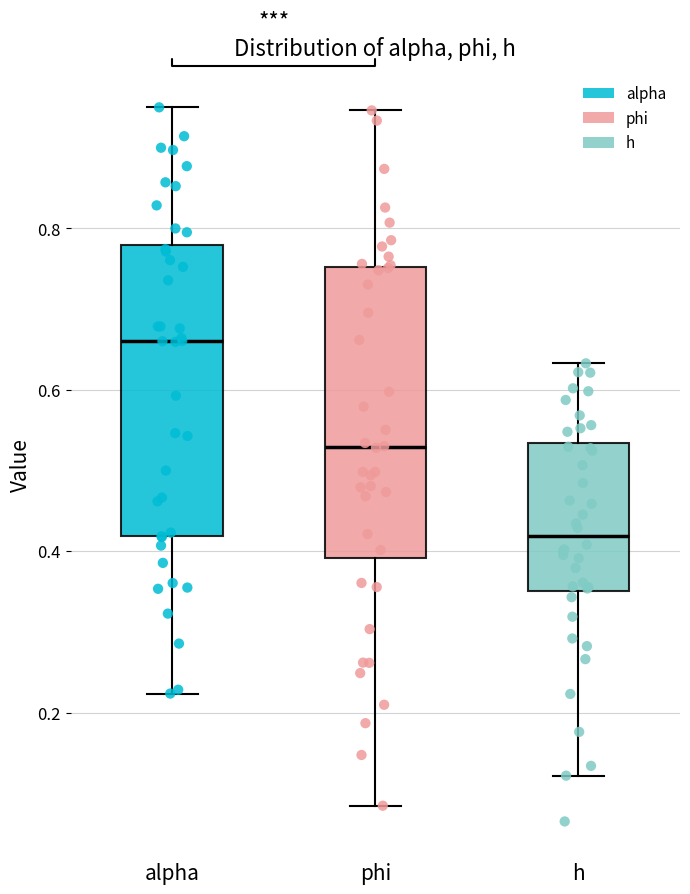

Reading left to right, transcribe this box plot: for each box, give where its median line is, the range the box spans, and where its two whiskers end, as read against the y-axis. The values are not printed on the chart, so give them approximately, as read against the axis.

alpha: median 0.66, box 0.42 to 0.78, whiskers 0.22 to 0.96
phi: median 0.52, box 0.40 to 0.76, whiskers 0.08 to 0.94
h: median 0.42, box 0.36 to 0.54, whiskers 0.12 to 0.64